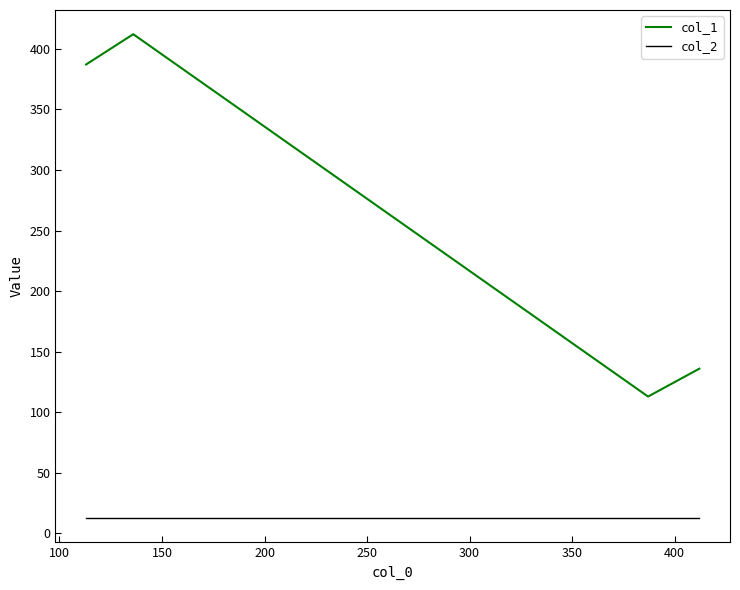

Which series has the widest spread of values?

col_1